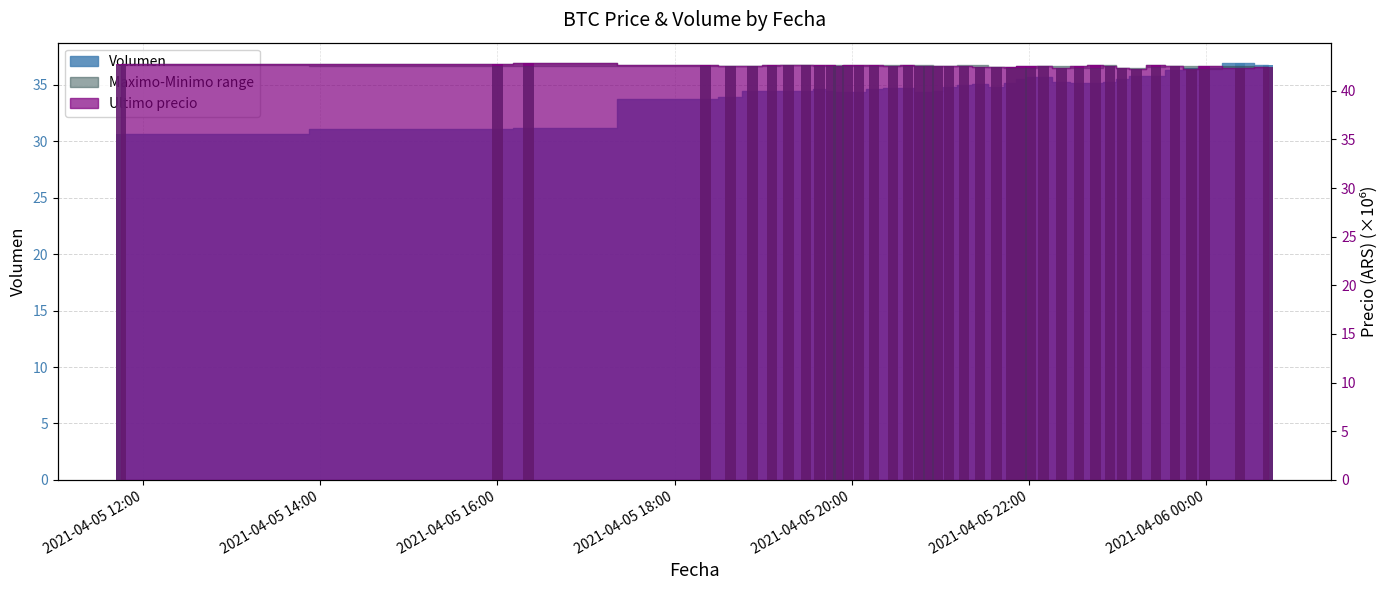

Which category has the lowest value across all series?

2021-04-05 11:45